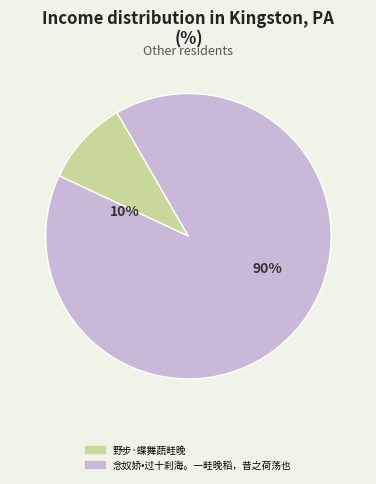

How many slices are in this pie chart?

2